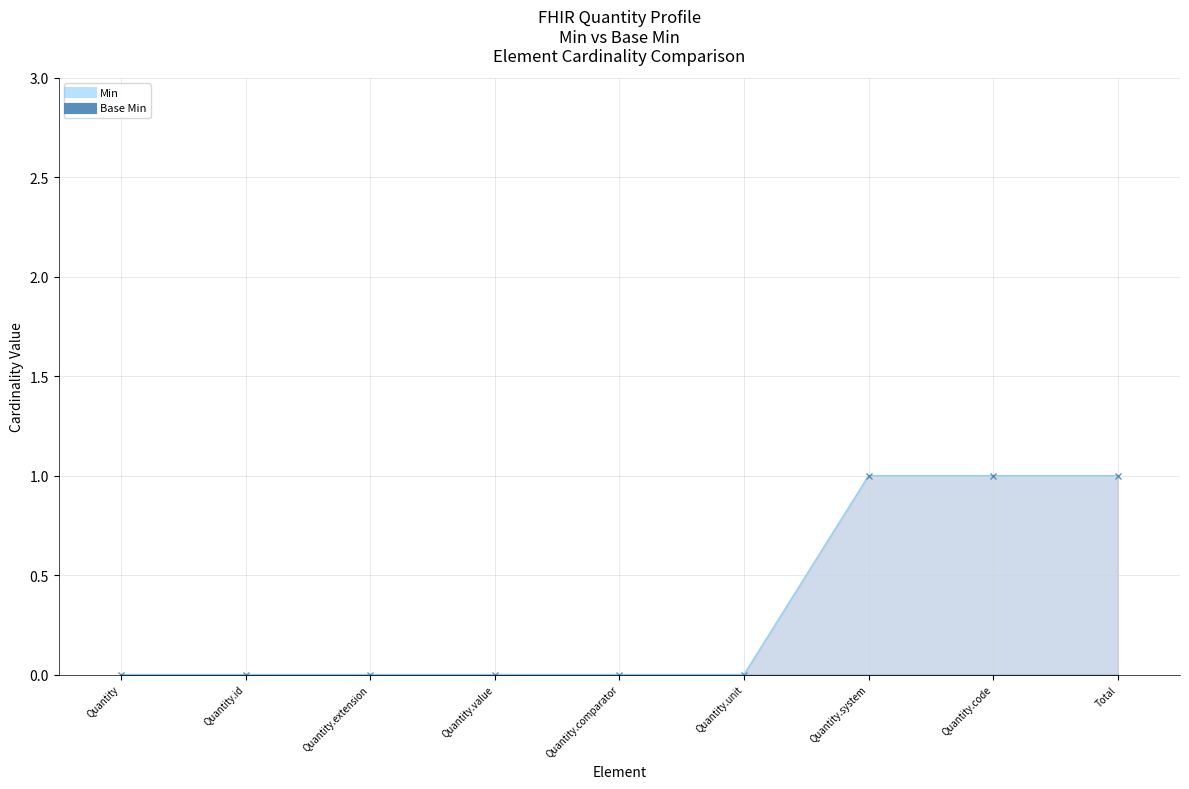

Reading left to right, what are all the values shown in this chart?

Quantity=0	Quantity.id=0	Quantity.extension=0	Quantity.value=0	Quantity.comparator=0	Quantity.unit=0	Quantity.system=1	Quantity.code=1	Total=1